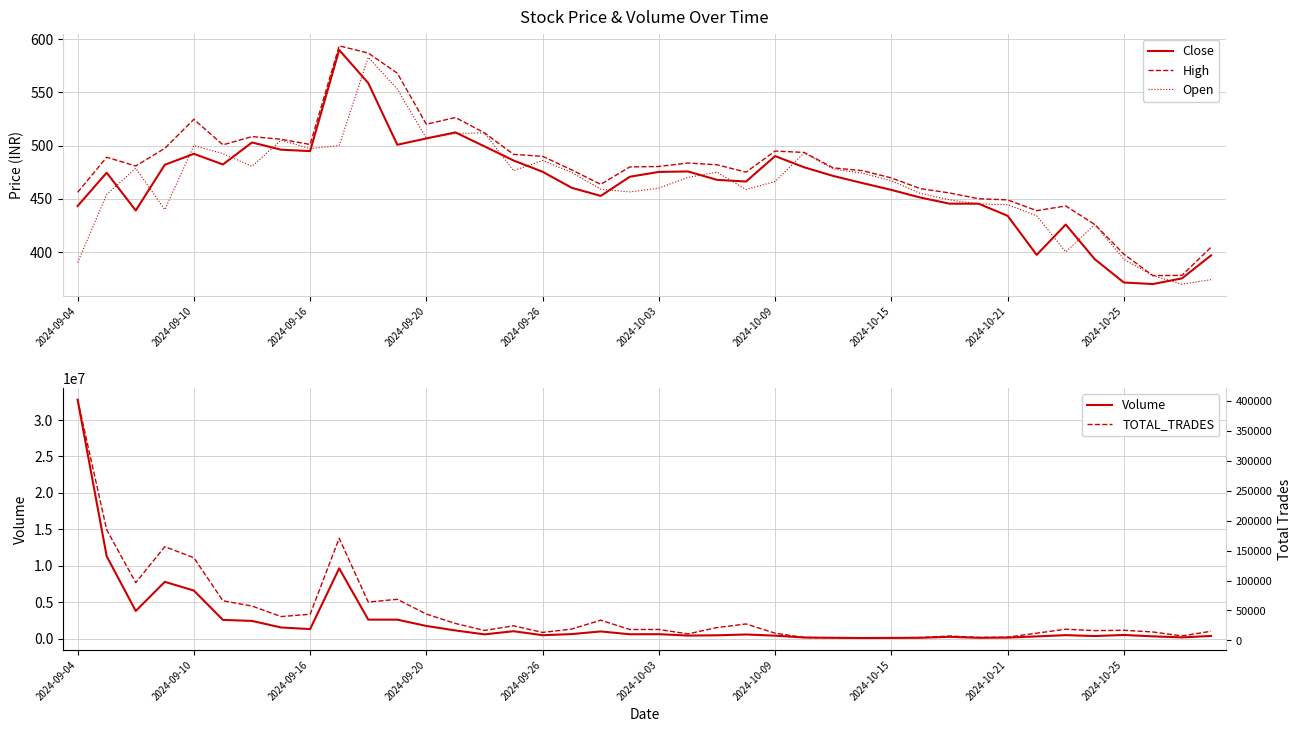

Where is High nearest to the value 485?

21